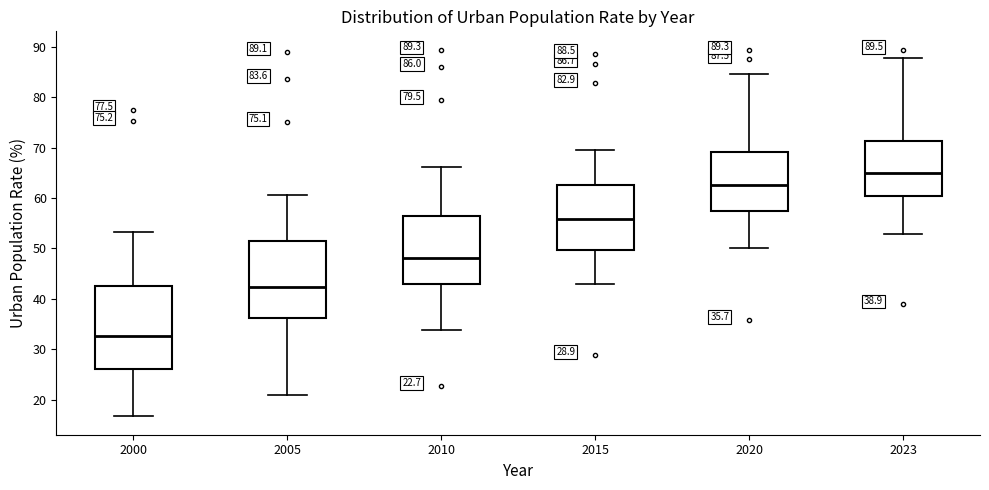

Which box has the highest median line?

2023